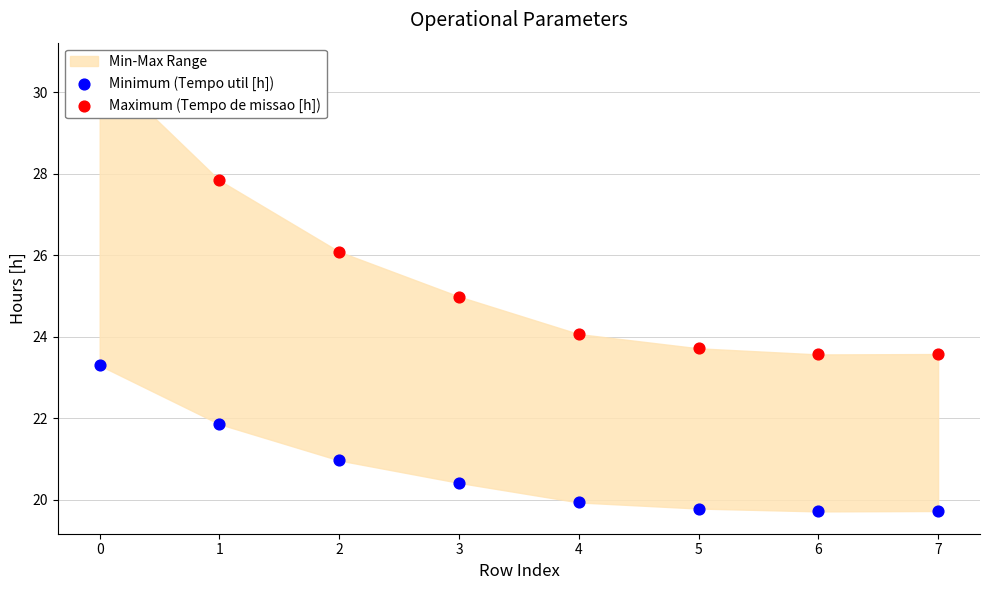

Which series contains the lowest Y value?

Minimum (Tempo util [h])